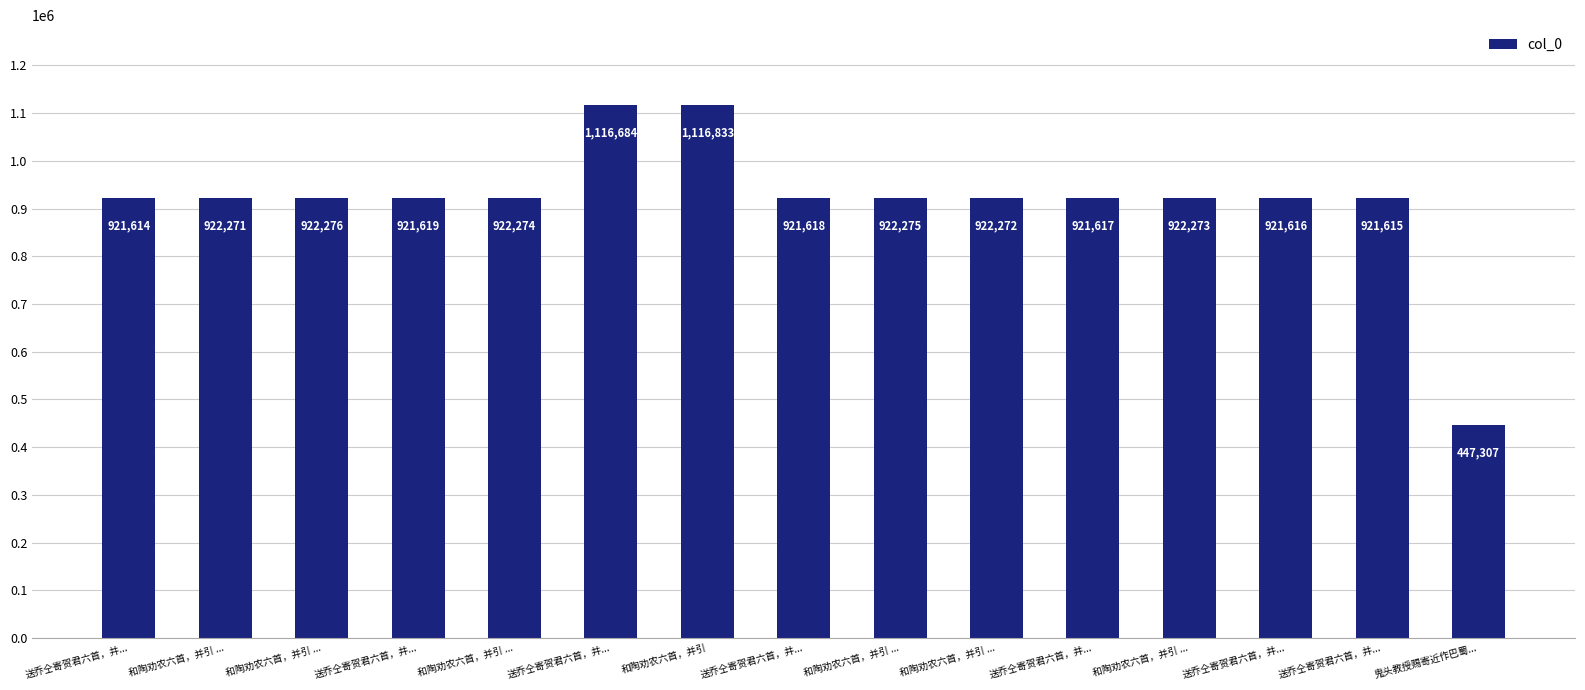

Reading left to right, list all the values displayed in this chart.

送乔仝寄贺君六首，并...=921614	和陶劝农六首，并引 ...=922271	和陶劝农六首，并引 ...=922276	送乔仝寄贺君六首，并...=921619	和陶劝农六首，并引 ...=922274	送乔仝寄贺君六首，并...=1116684	和陶劝农六首，并引=1116833	送乔仝寄贺君六首，并...=921618	和陶劝农六首，并引 ...=922275	和陶劝农六首，并引 ...=922272	送乔仝寄贺君六首，并...=921617	和陶劝农六首，并引 ...=922273	送乔仝寄贺君六首，并...=921616	送乔仝寄贺君六首，并...=921615	鬼头教授赐寄近作巴蜀...=447307